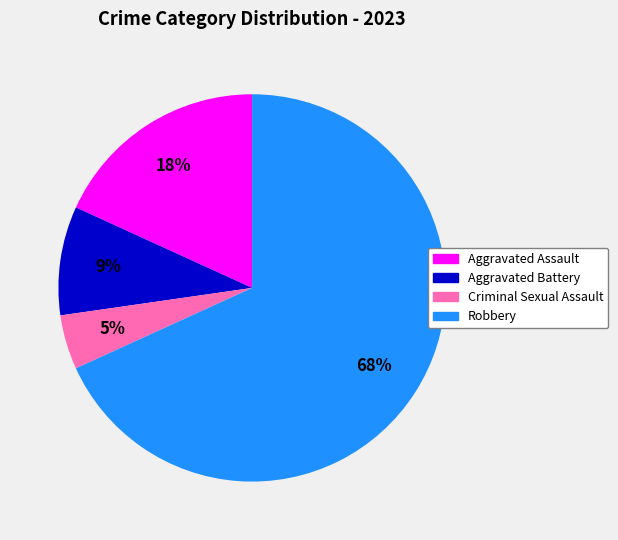

What is the ratio of the value at Aggravated Assault to the value at Robbery?

0.3